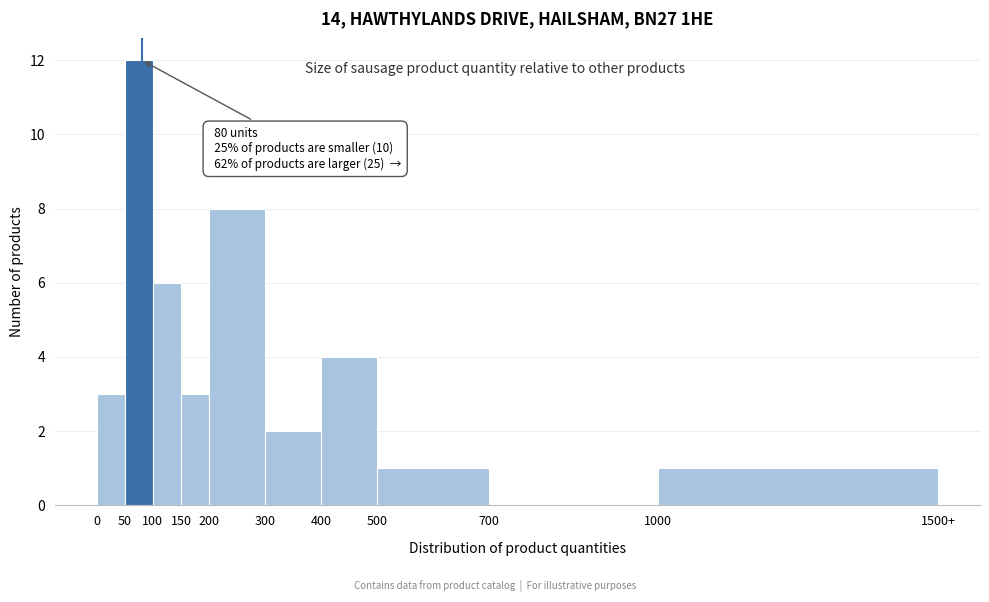

Reading right to left, what are all the values shown in this chart?

1000=1	700=0	500=1	400=4	300=2	200=8	150=3	100=6	50=12	0=3